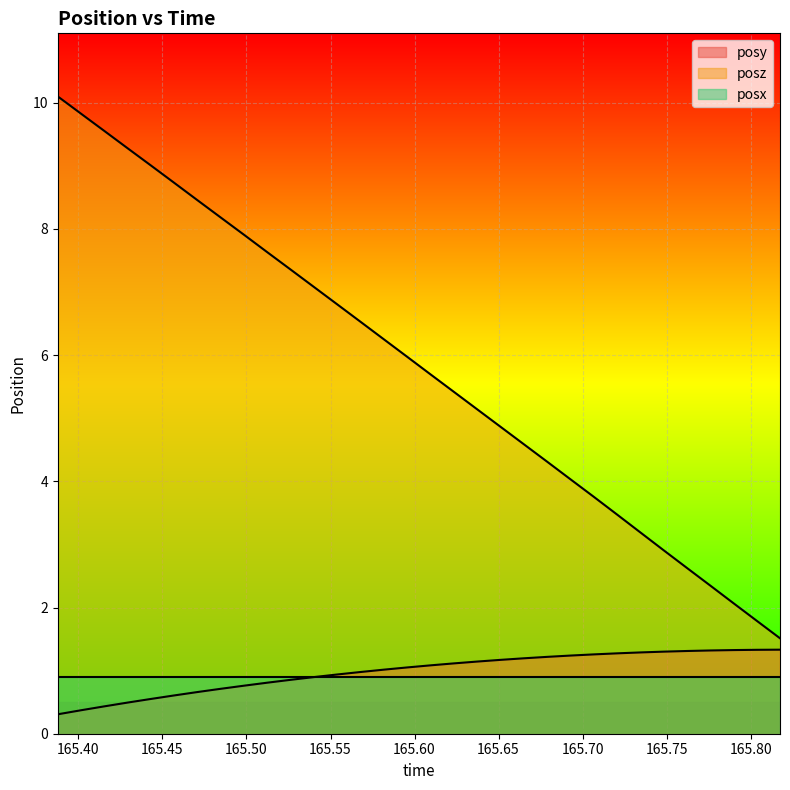

What is the average value of the posy series?

1.0